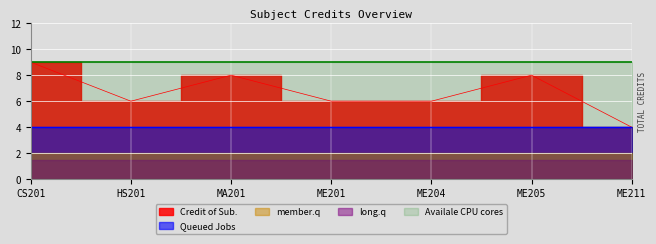

What is the average value?

7